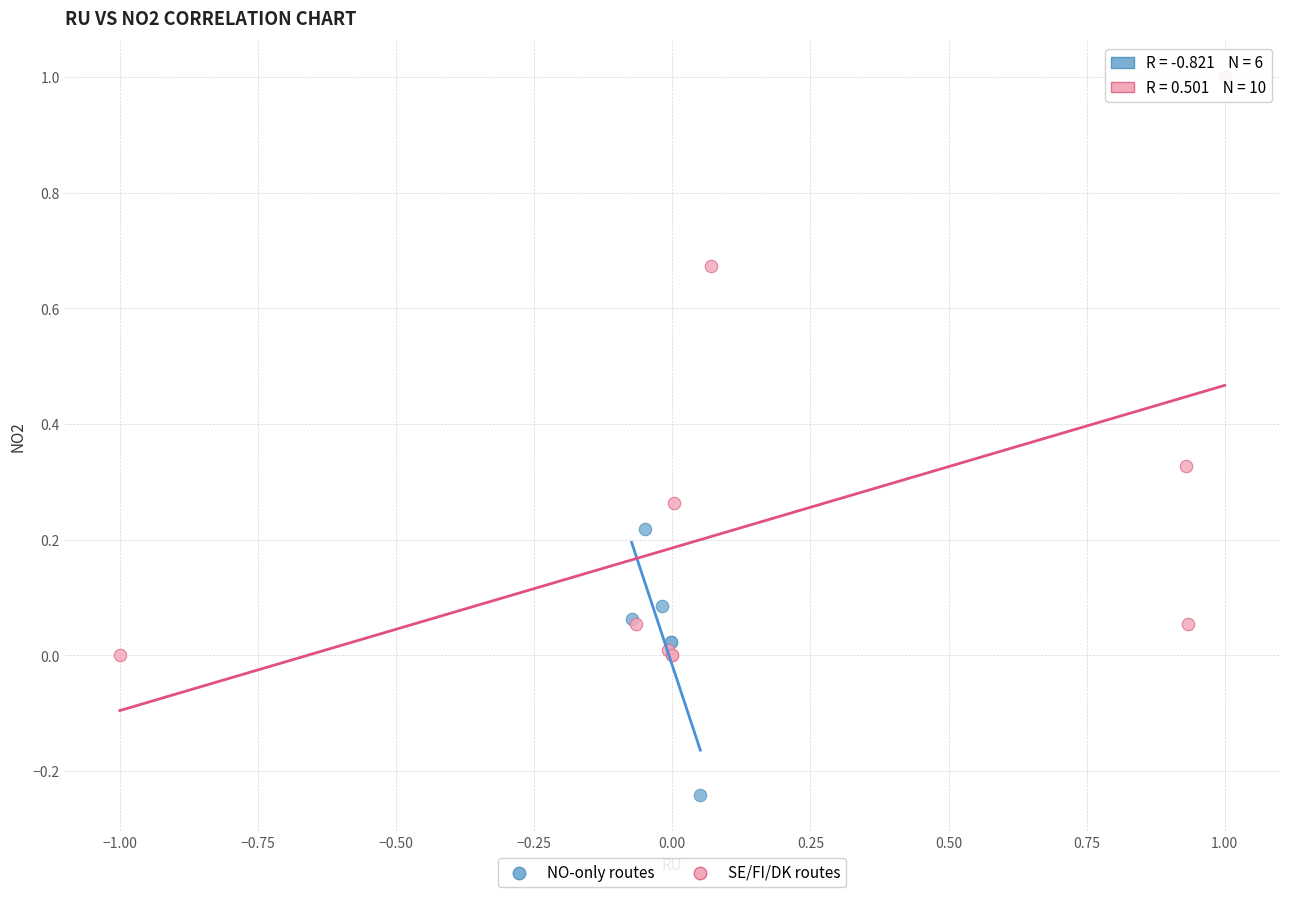

Which series reaches the maximum Y coordinate?

SE/FI/DK routes